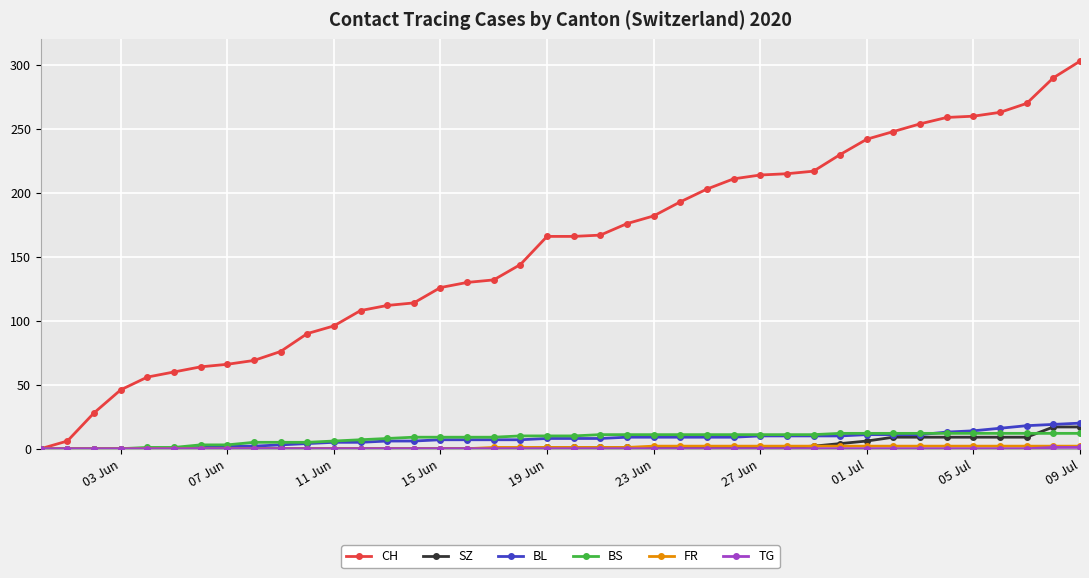

Which series has the largest range (max minus min)?

CH